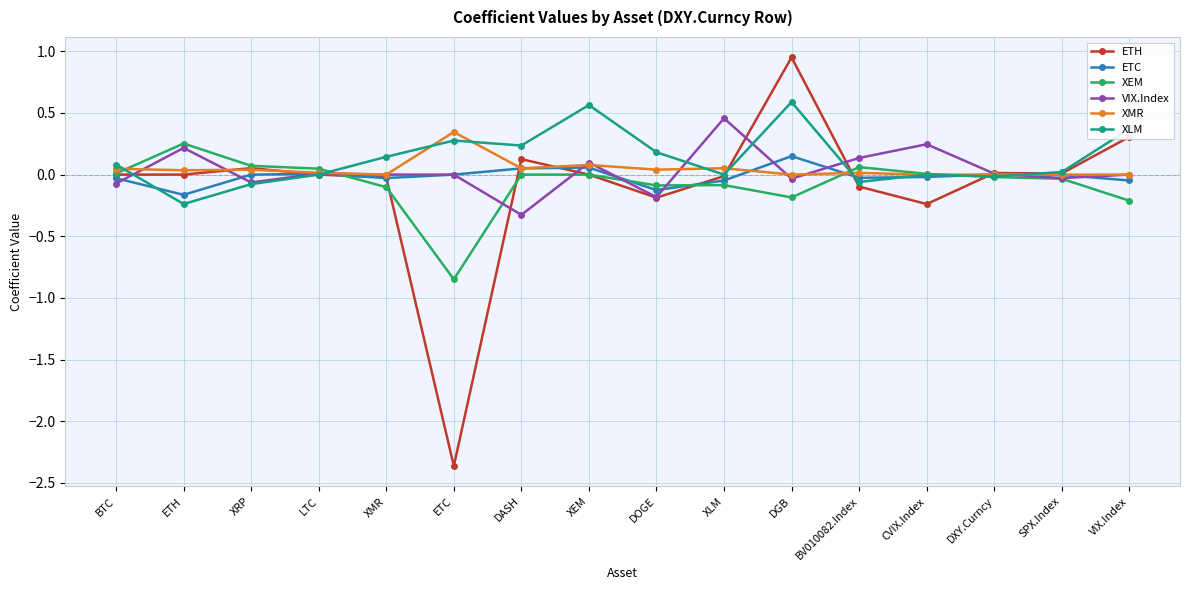

What is the label of the 16th point from the right?

BTC